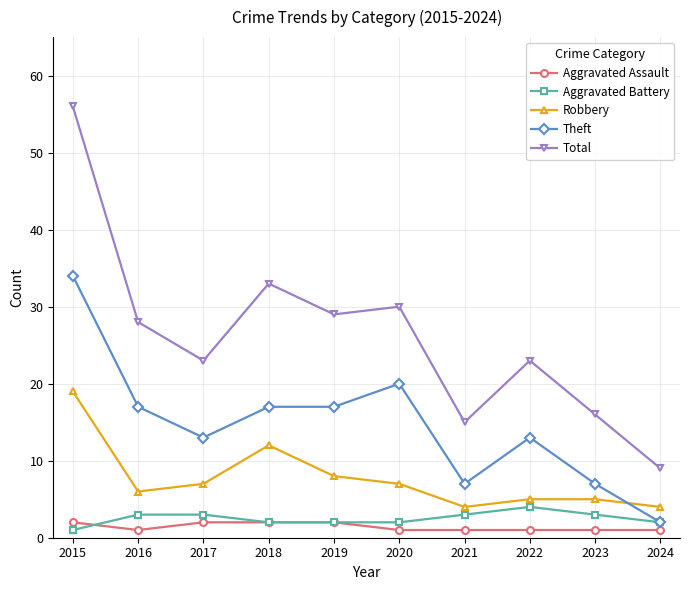

Reading left to right, list all the values displayed in this chart.

Aggravated Assault: 2	1	2	2	2	1	1	1	1	1
Aggravated Battery: 1	3	3	2	2	2	3	4	3	2
Robbery: 19	6	7	12	8	7	4	5	5	4
Theft: 34	17	13	17	17	20	7	13	7	2
Total: 56	28	23	33	29	30	15	23	16	9